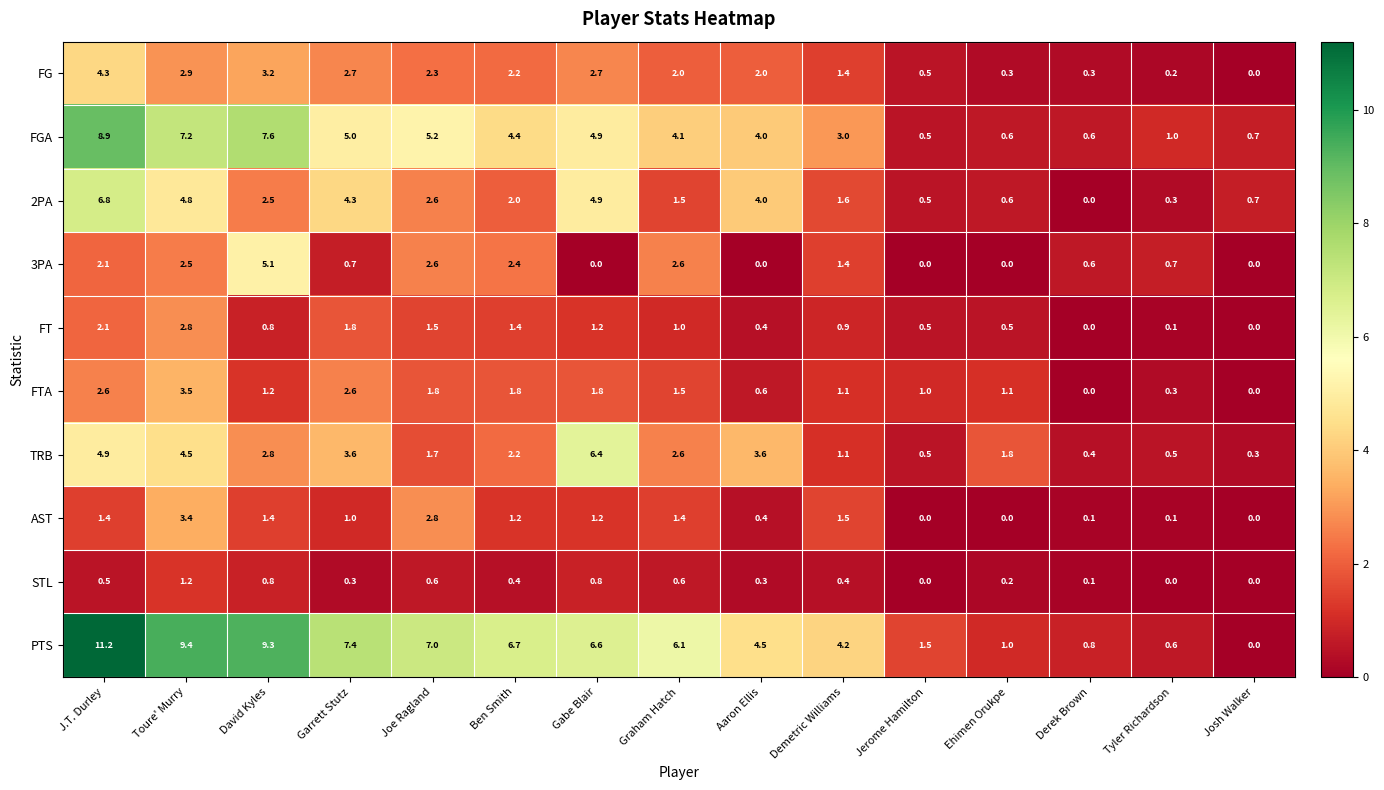

Rank the series by their maximum value, from highest to lowest.

PTS, FGA, 2PA, TRB, 3PA, FG, FTA, AST, FT, STL